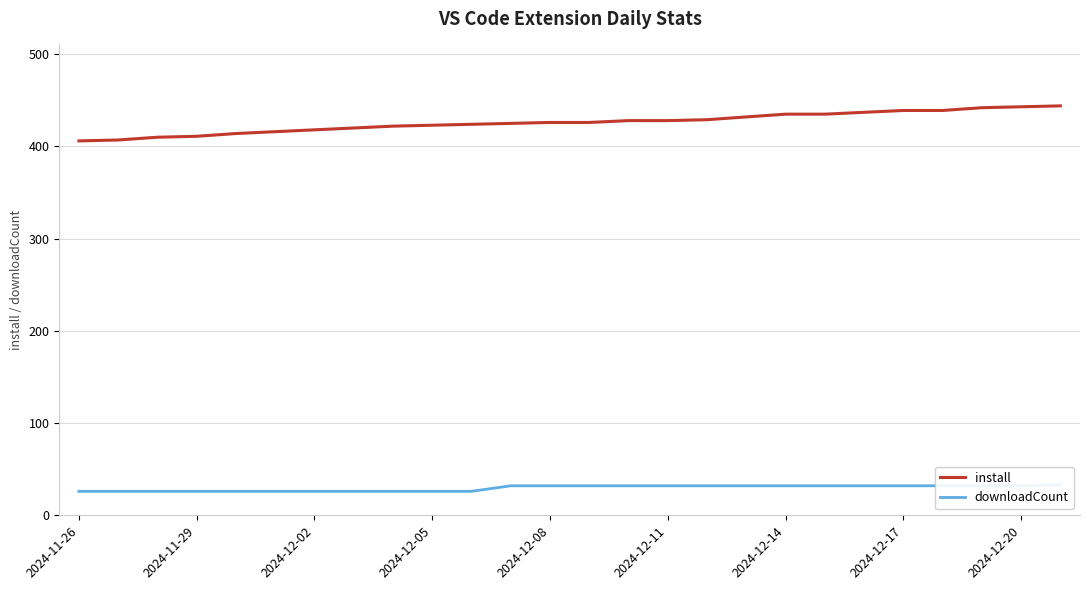

The install series shows 418 at 2024-12-02. True or false?

True